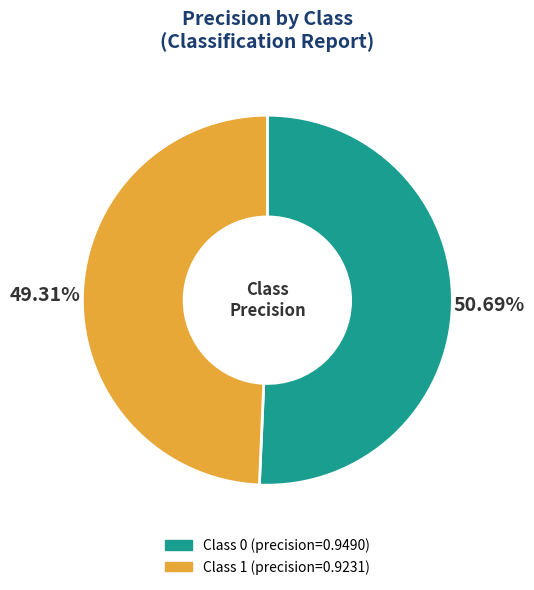

Is there any slice that represents more than half of the pie?

Yes